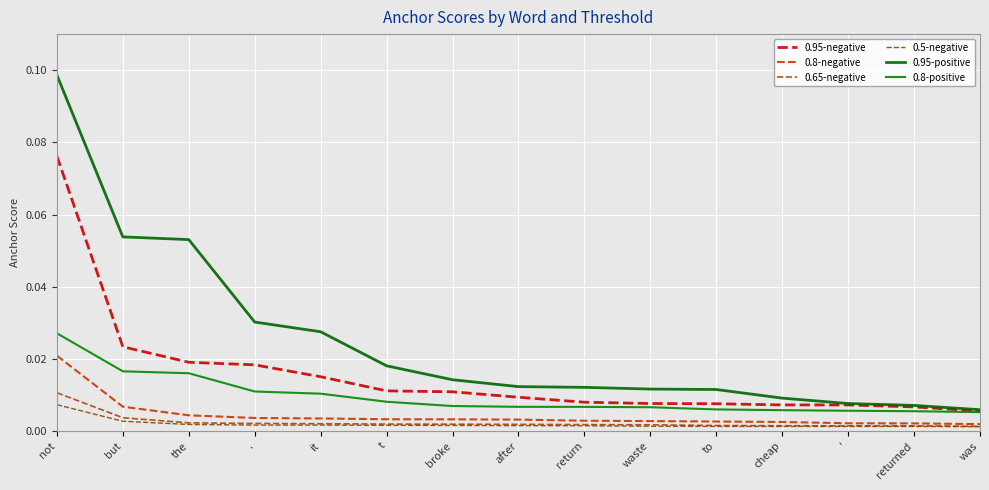

Reading left to right, list all the values displayed in this chart.

0.95-negative: 0.1	0.0	0.0	0.0	0.0	0.0	0.0	0.0	0.0	0.0	0.0	0.0	0.0	0.0	0.0
0.8-negative: 0.0	0.0	0.0	0.0	0.0	0.0	0.0	0.0	0.0	0.0	0.0	0.0	0.0	0.0	0.0
0.65-negative: 0.0	0.0	0.0	0.0	0.0	0.0	0.0	0.0	0.0	0.0	0.0	0.0	0.0	0.0	0.0
0.5-negative: 0.0	0.0	0.0	0.0	0.0	0.0	0.0	0.0	0.0	0.0	0.0	0.0	0.0	0.0	0.0
0.95-positive: 0.1	0.1	0.1	0.0	0.0	0.0	0.0	0.0	0.0	0.0	0.0	0.0	0.0	0.0	0.0
0.8-positive: 0.0	0.0	0.0	0.0	0.0	0.0	0.0	0.0	0.0	0.0	0.0	0.0	0.0	0.0	0.0